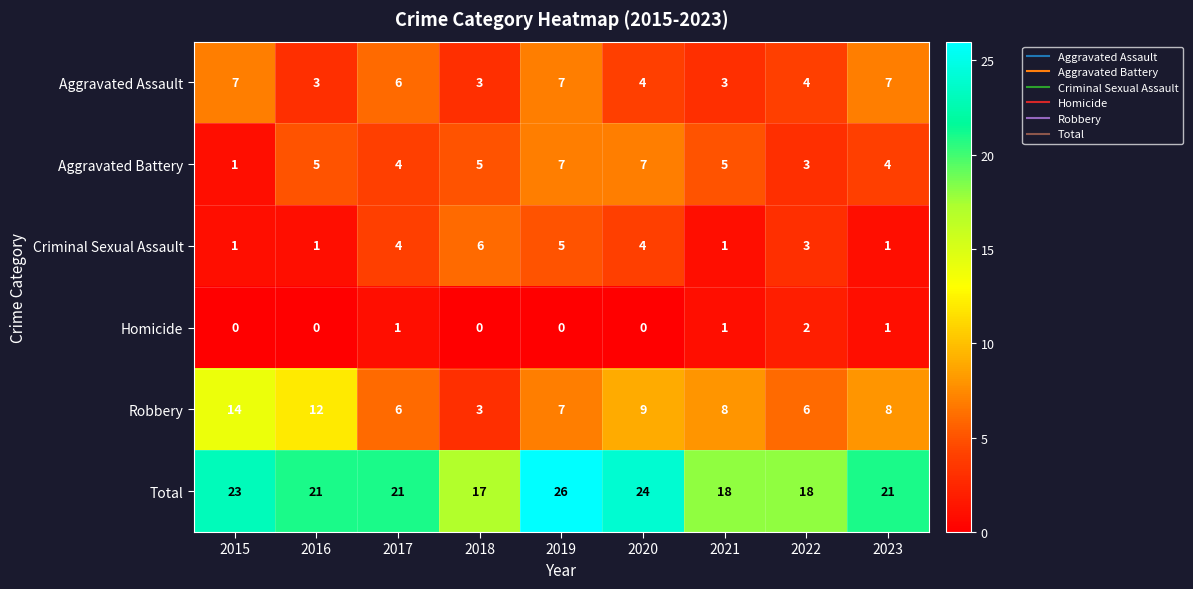

At how many categories does at least one series exceed 25?

1